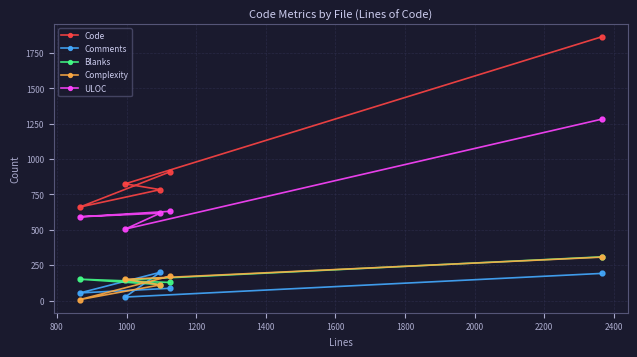

At how many categories does at least one series exceed 208?

5